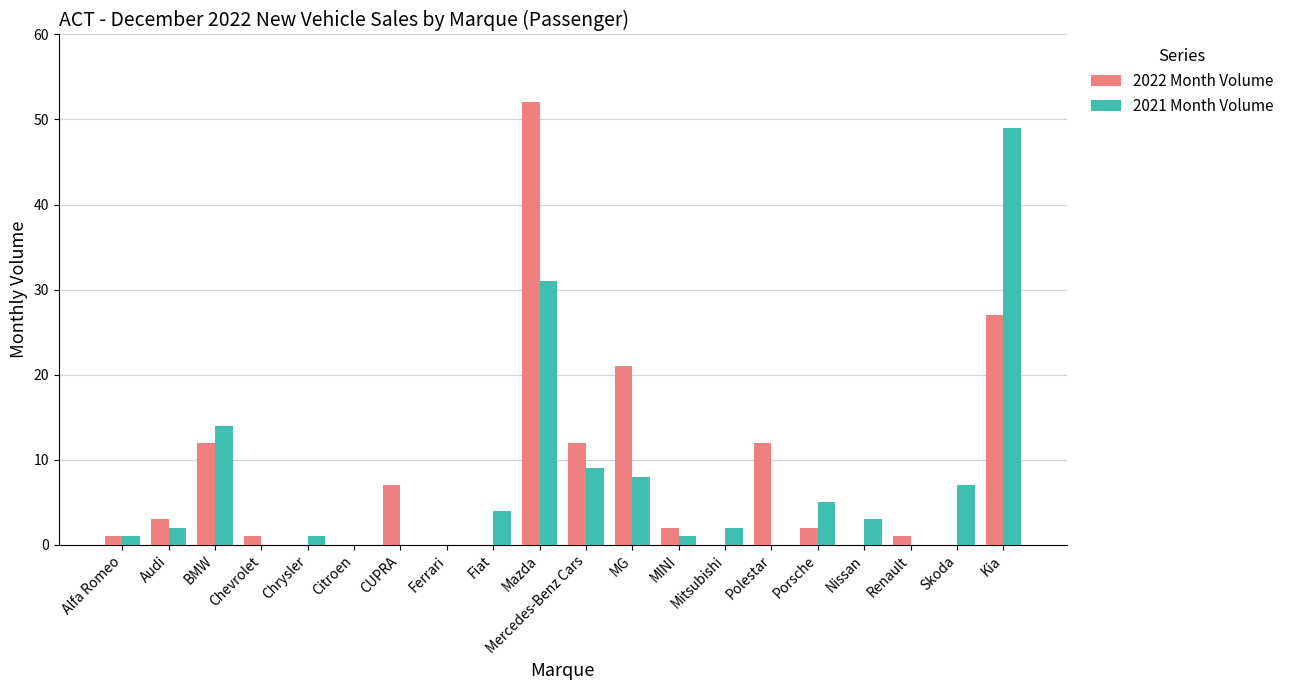

Which series has the largest total across all categories?

2022 Month Volume